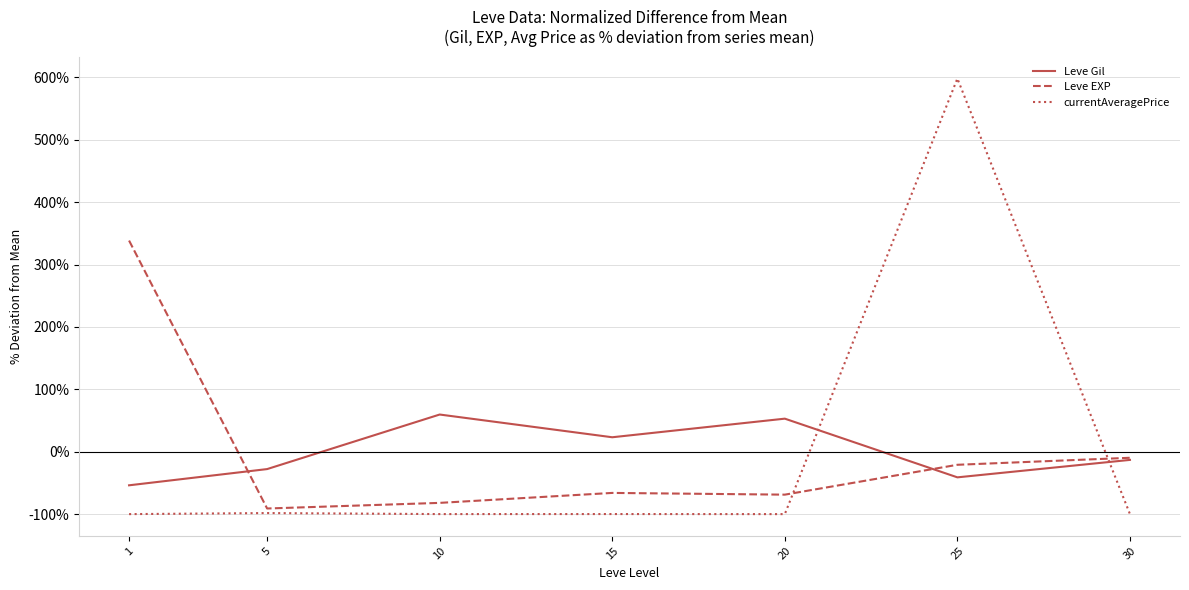

How many values in the currentAveragePrice series exceed -99?

2